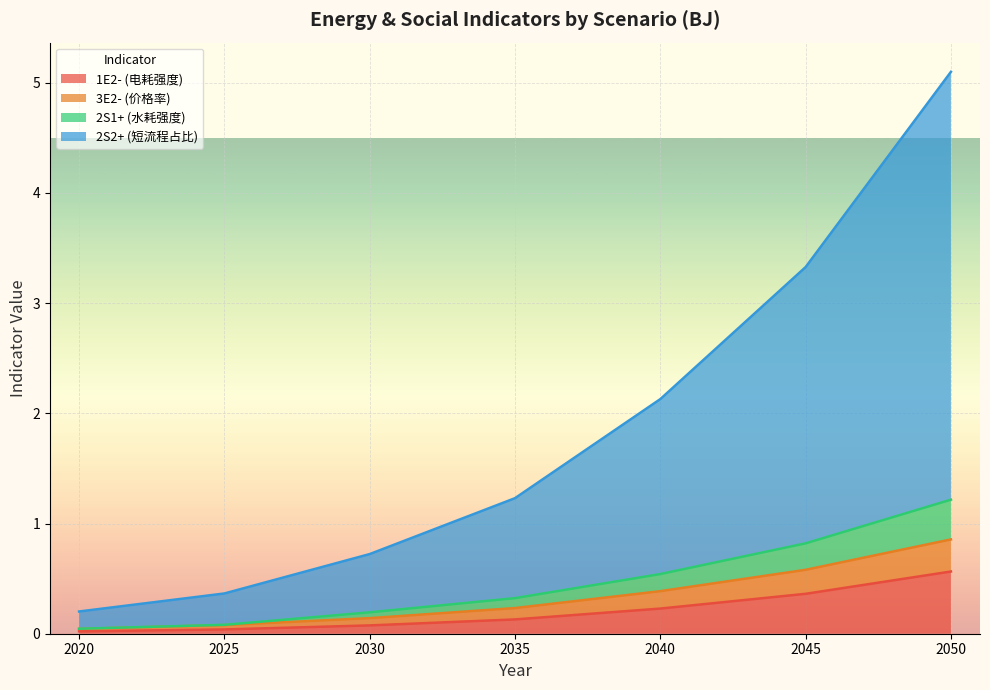

What is the difference between the maximum and minimum values in the 1E2- (电耗强度) series?

0.5